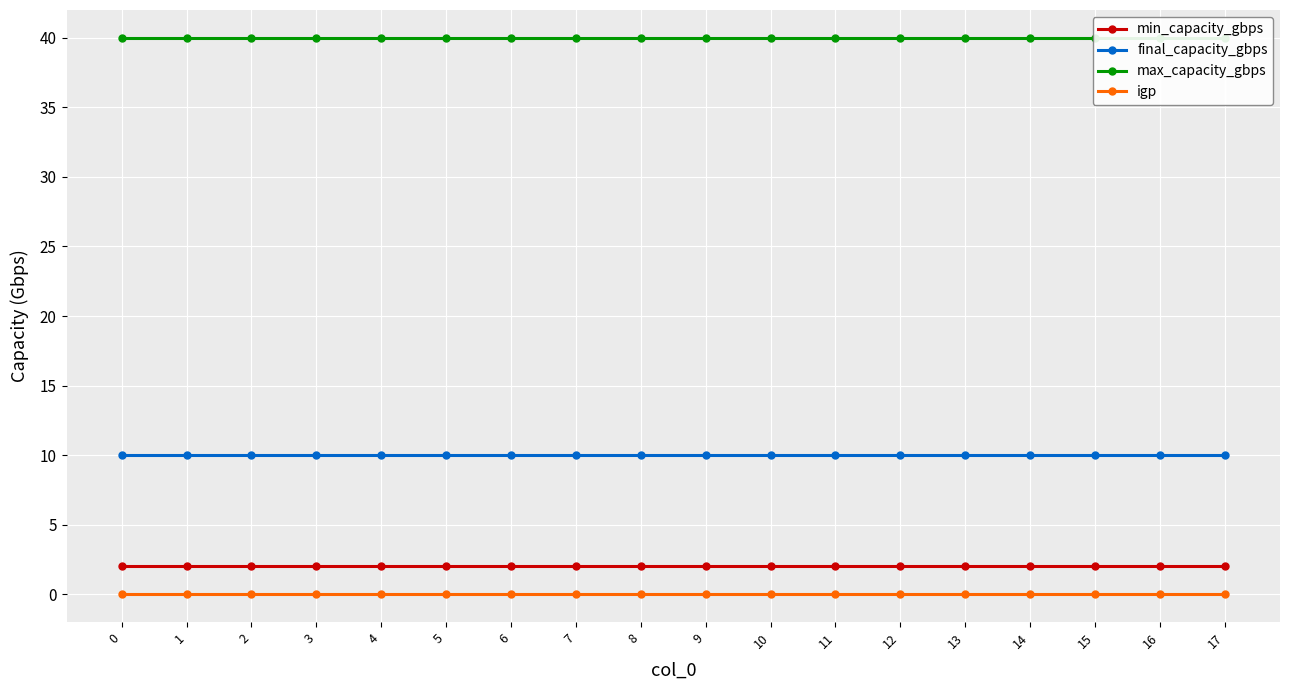

What is the value of the min_capacity_gbps point at the 4th from the left?

2